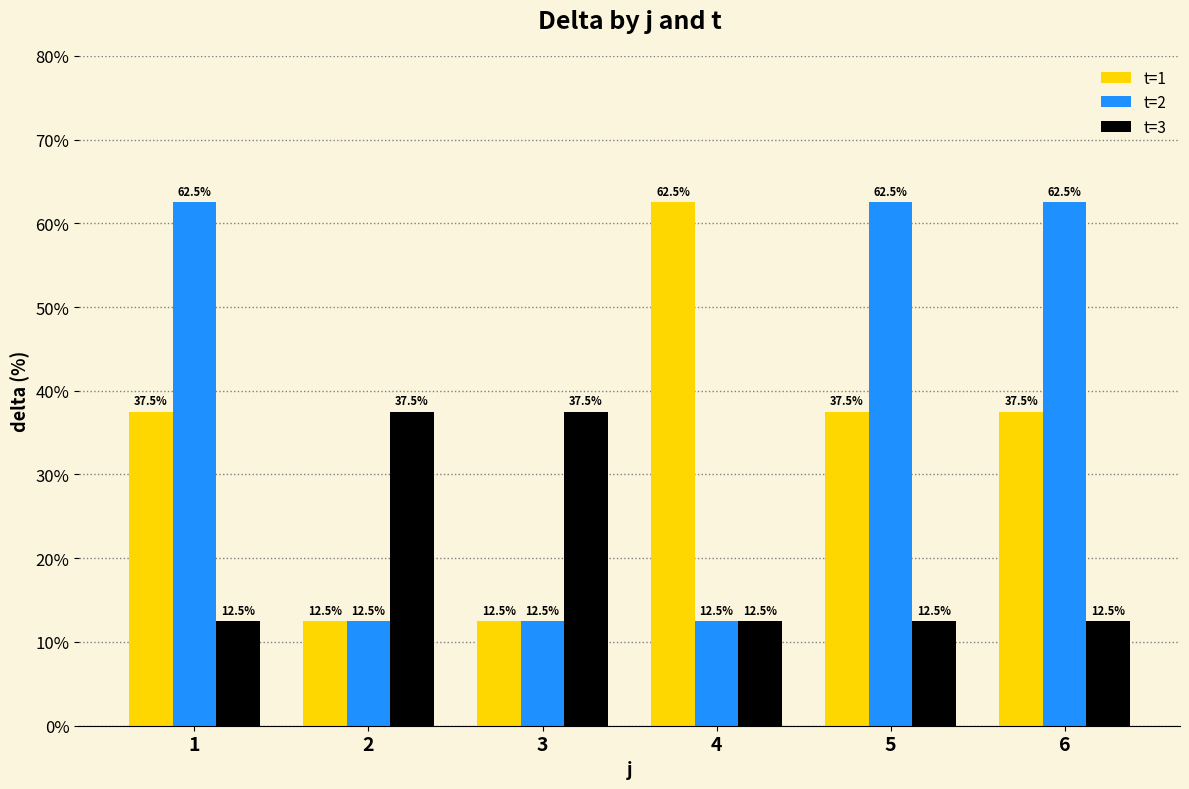

The value of t=3 at 5 is 18.1. True or false?

False